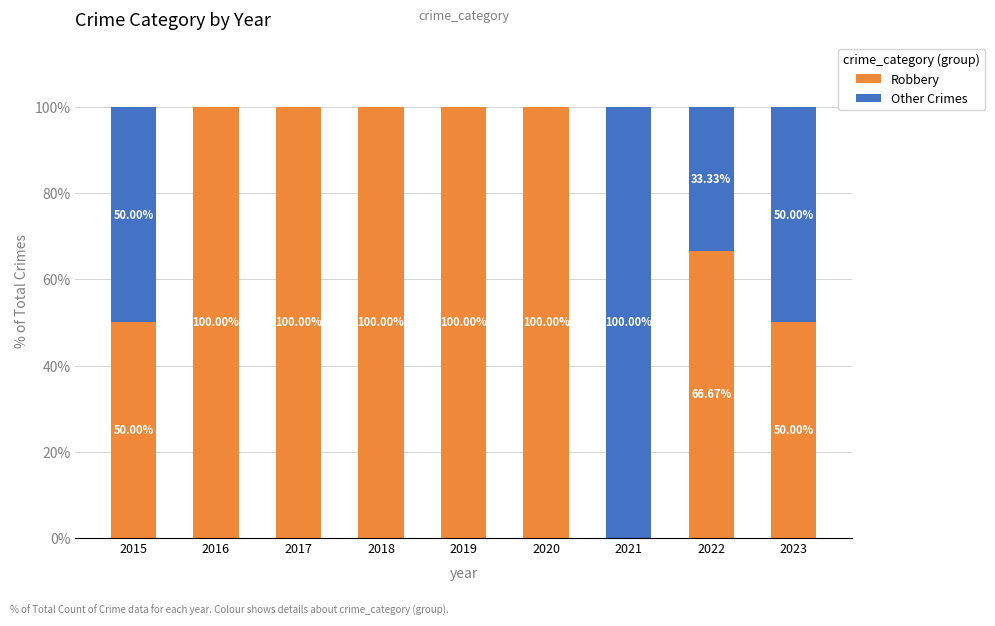

Count the number of data series in this chart.

2